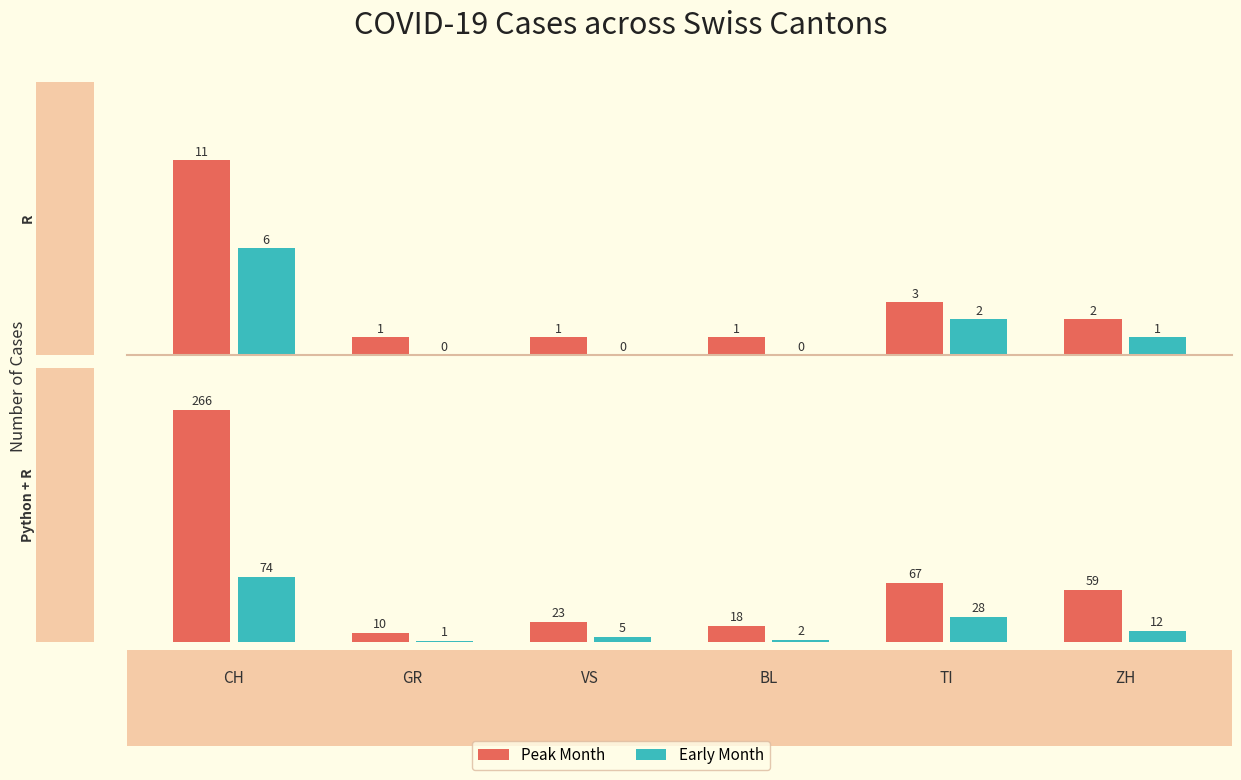

At which category is the sum across all series the highest?

CH